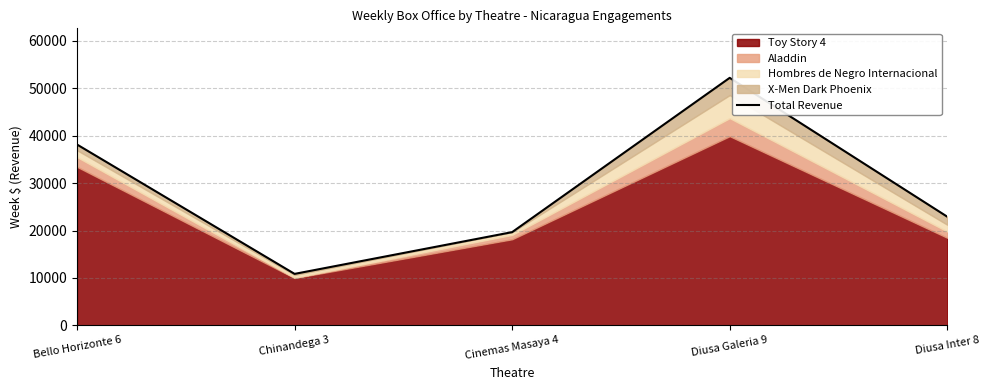

At which category does the chart reach its minimum across all series?

Chinandega 3